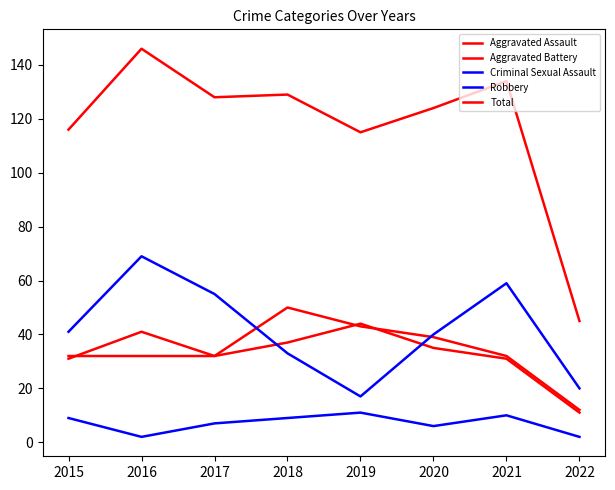

At how many categories does at least one series exceed 52?

7